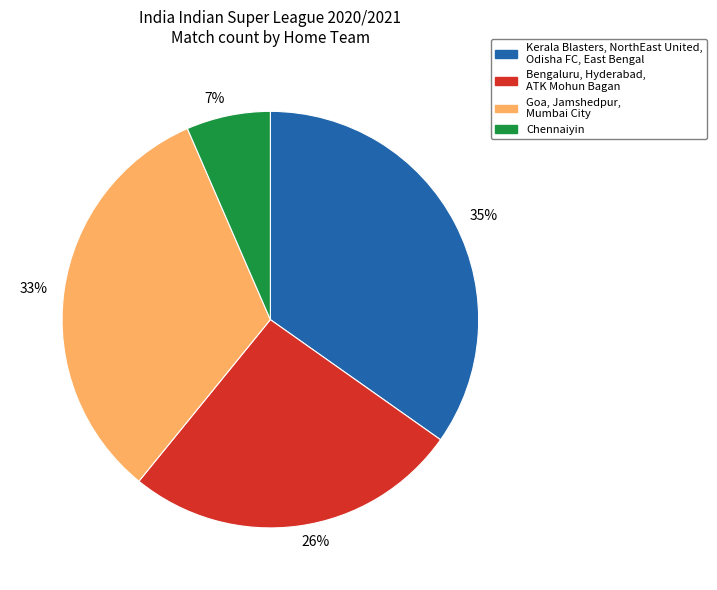

To the nearest percent, what portion does Bengaluru, Hyderabad, ATK Mohun Bagan represent?

26%